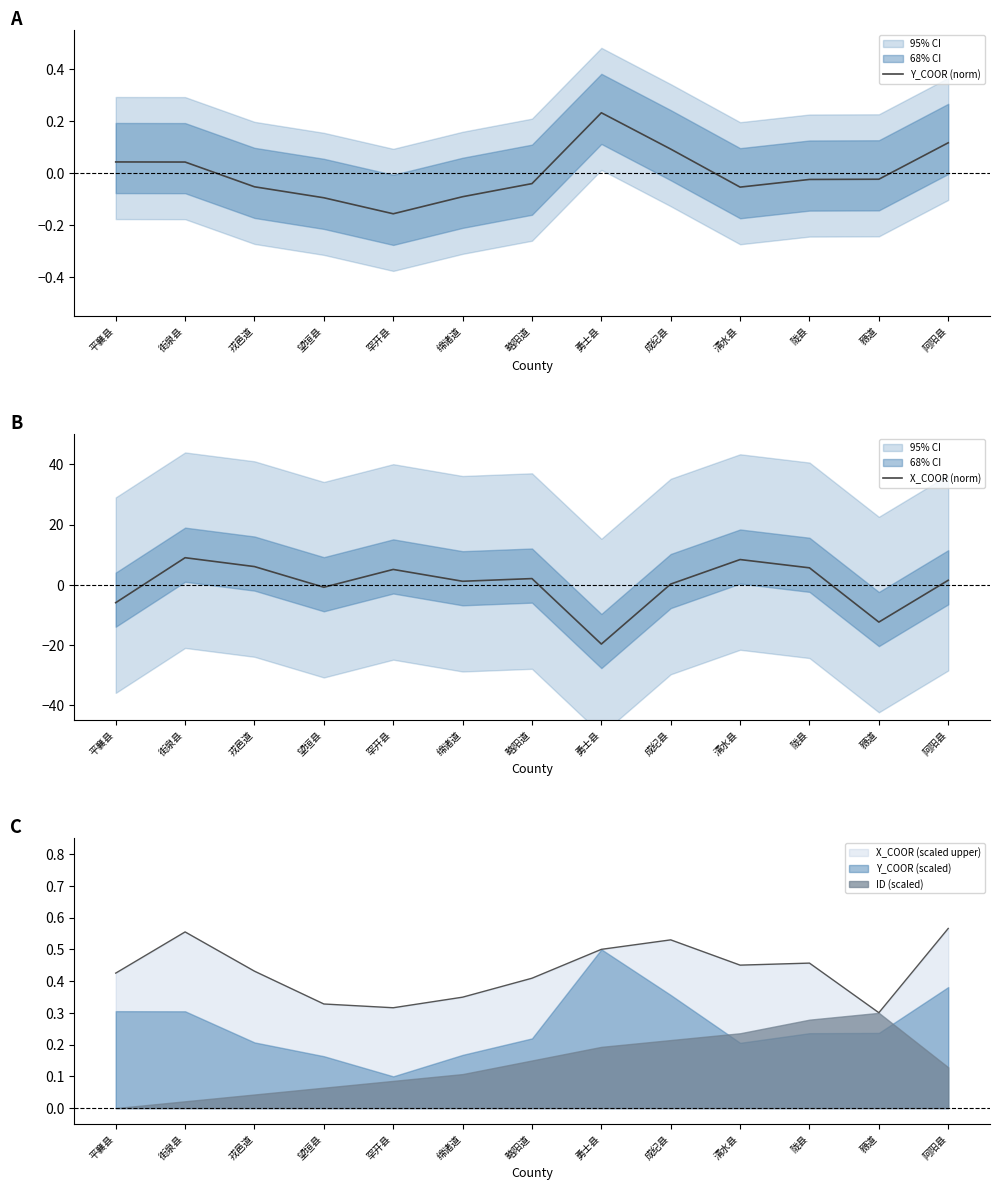

Is the value of Y_COOR (norm) at 街泉县 greater than the value of X_COOR (norm) at 豲道?

Yes